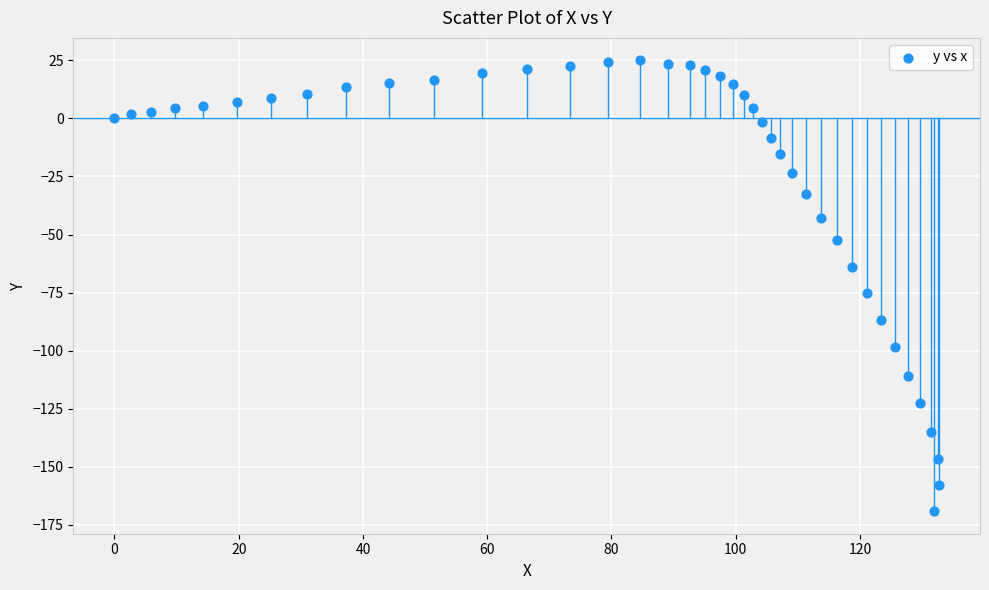

What Y value in the scatter plot is closest to -72?

-75.3